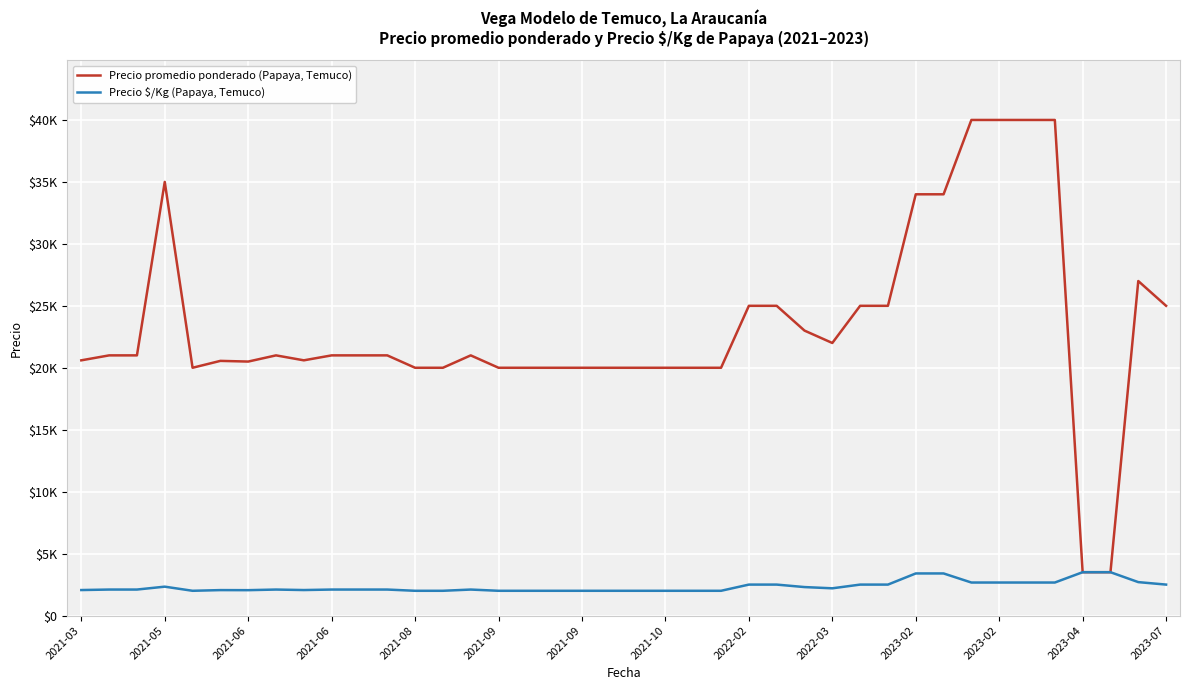

Is this an area chart (filled region under the line)?

No